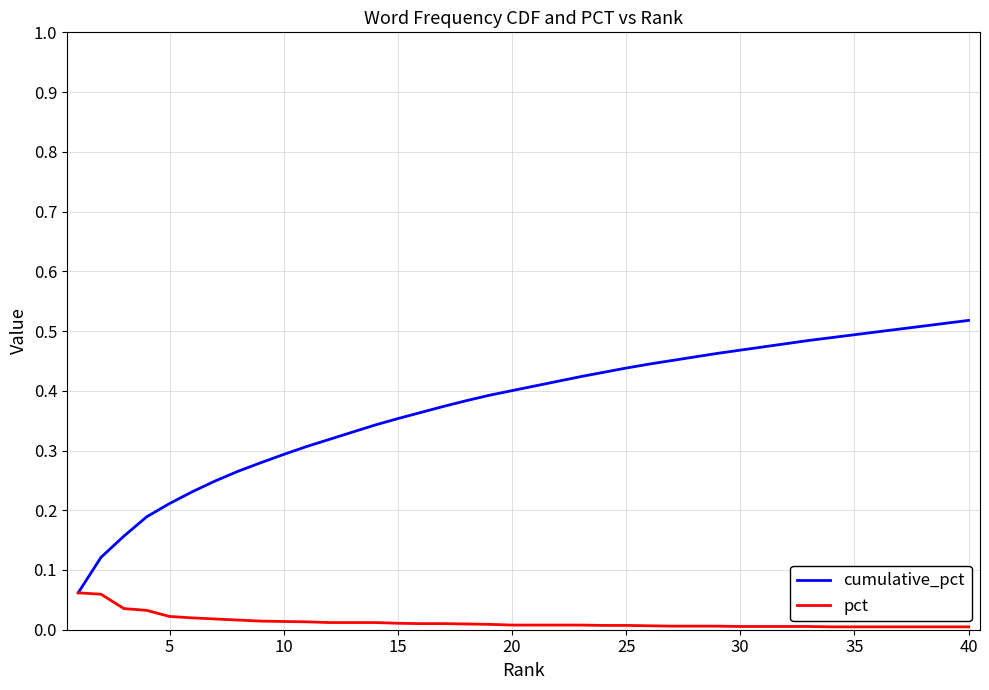

Rank the series by their average value, from lowest to highest.

pct, cumulative_pct